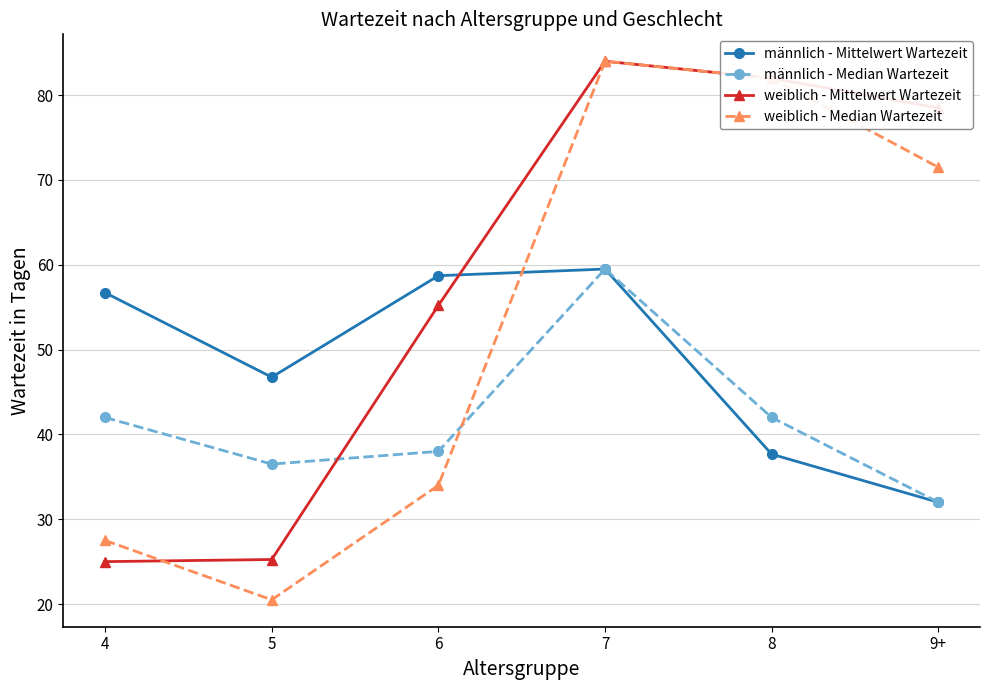

How many interior local peaks does the männlich - Mittelwert Wartezeit series have?

1